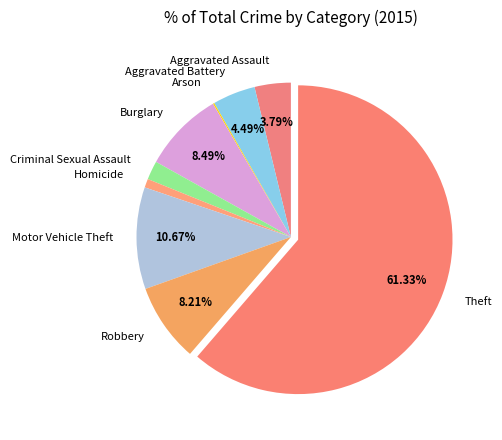

How much of the chart is everything except Burglary?

91.5%